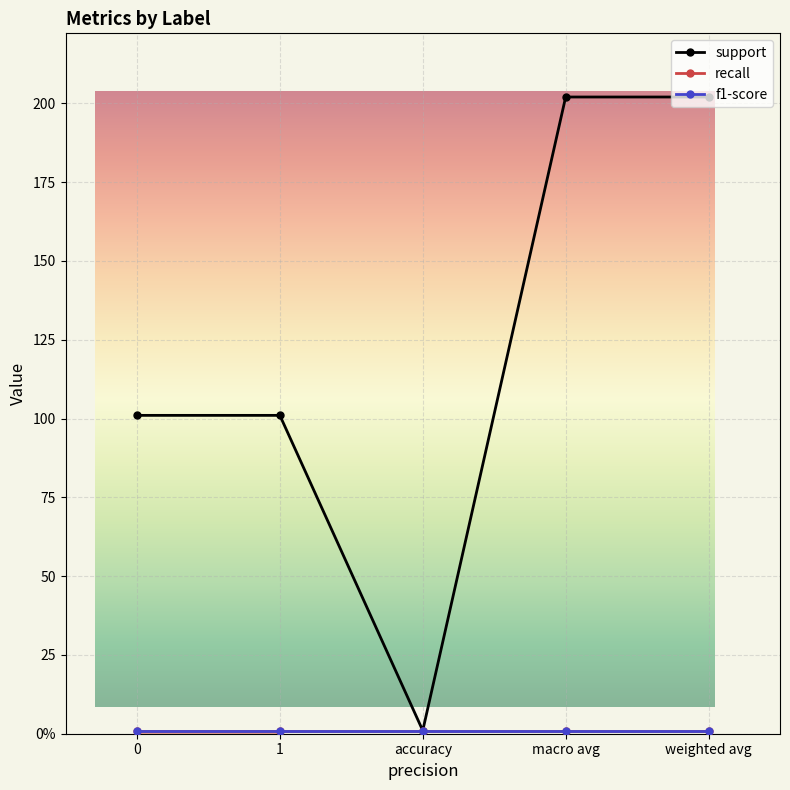

Is the value of support at weighted avg greater than the value of recall at accuracy?

Yes